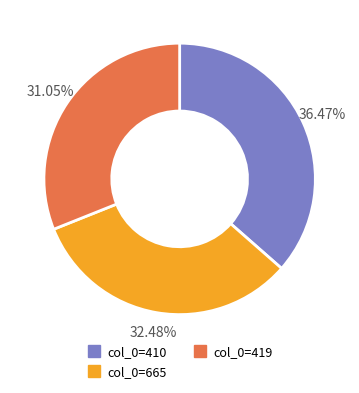

Is there any slice that represents more than half of the pie?

No